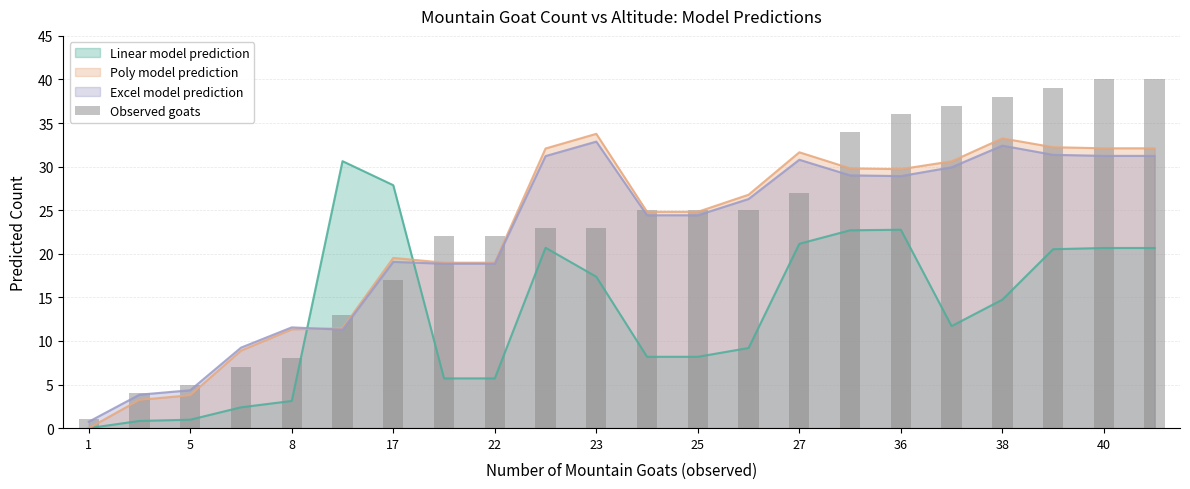

Is it true that Excel model prediction equals 31.2 at 40?

True